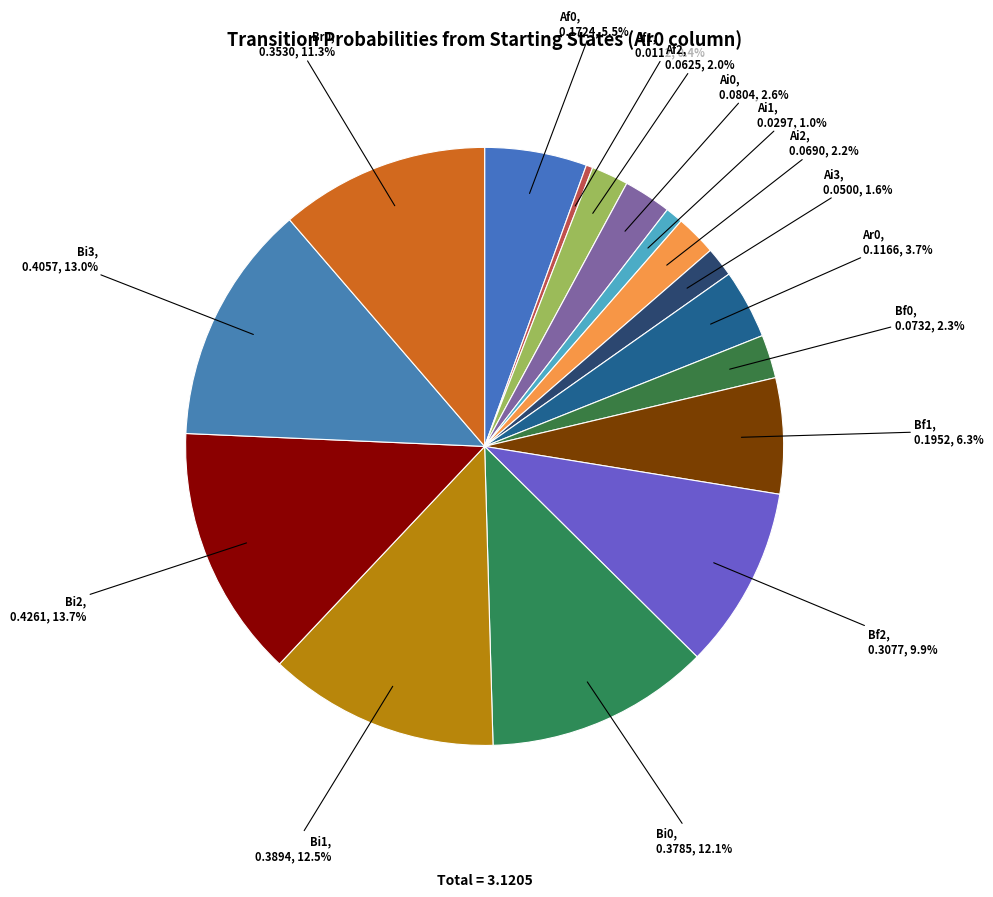

Which category has the biggest portion of the pie?

Bi2